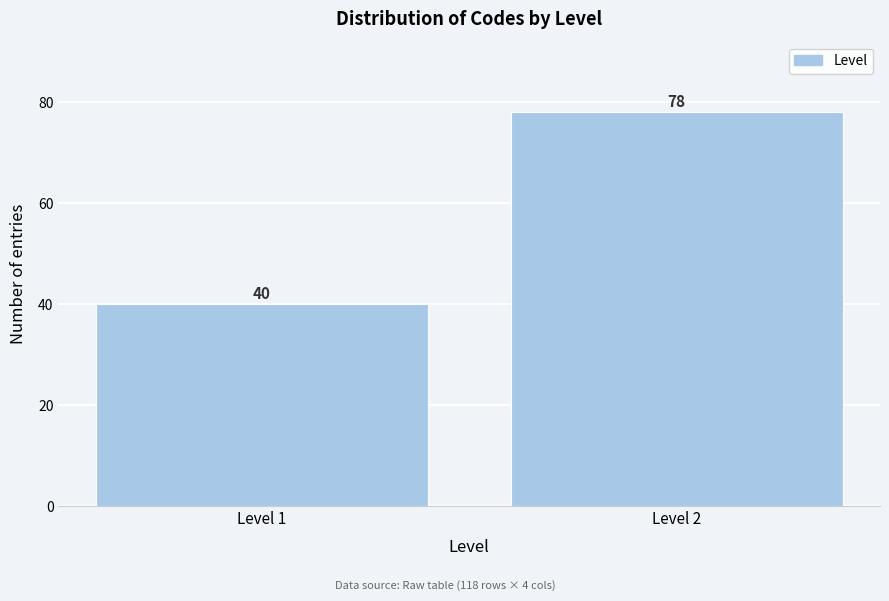

Reading right to left, transcribe all the data shown in this chart.

Level 2=78	Level 1=40